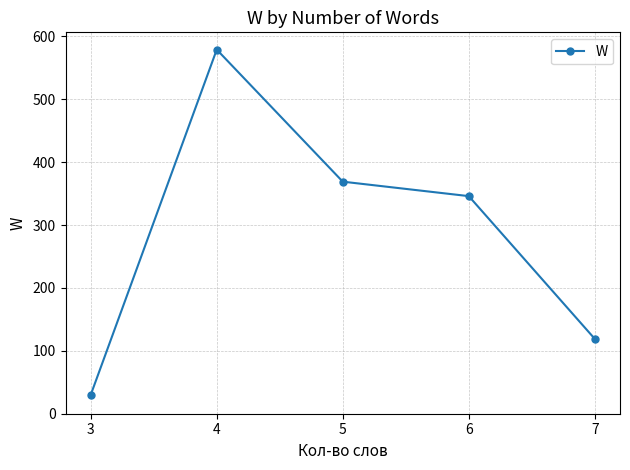

What is the approximate value at 3?

30